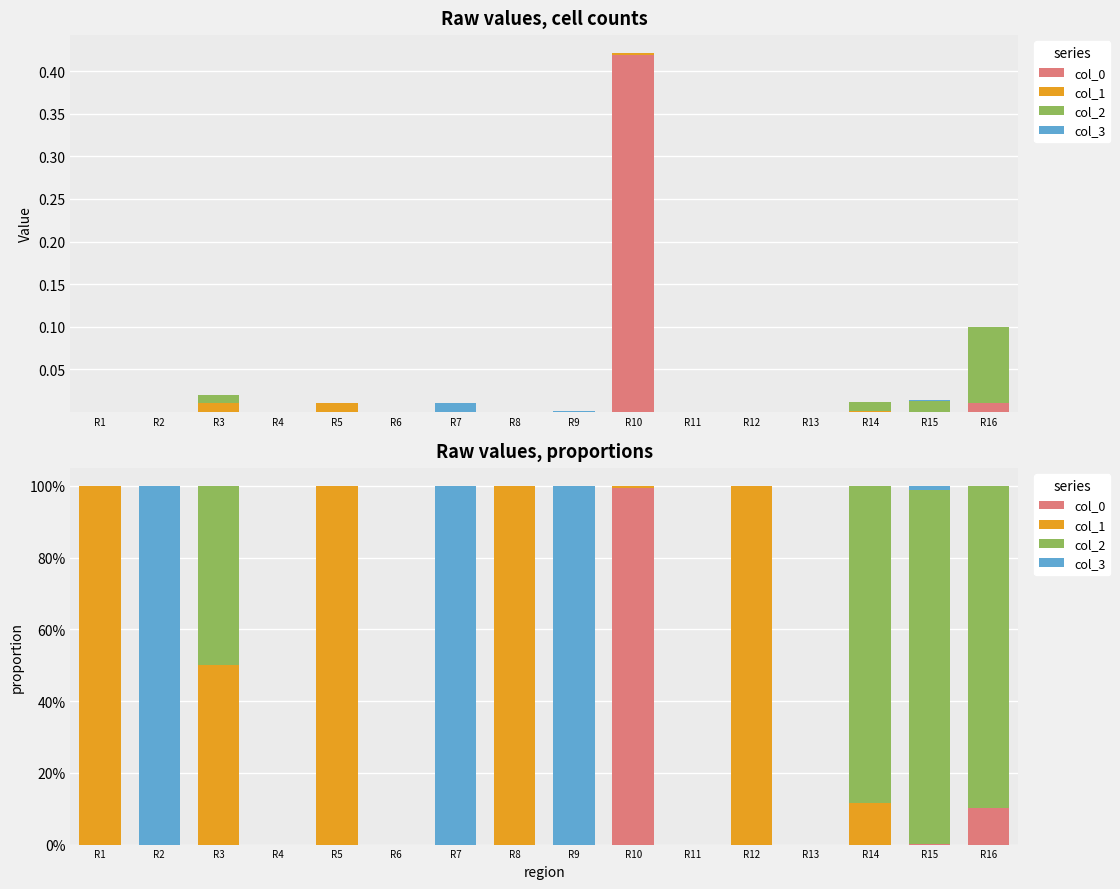

What is the difference between the maximum and second lowest values in the col_1 series?

1.0